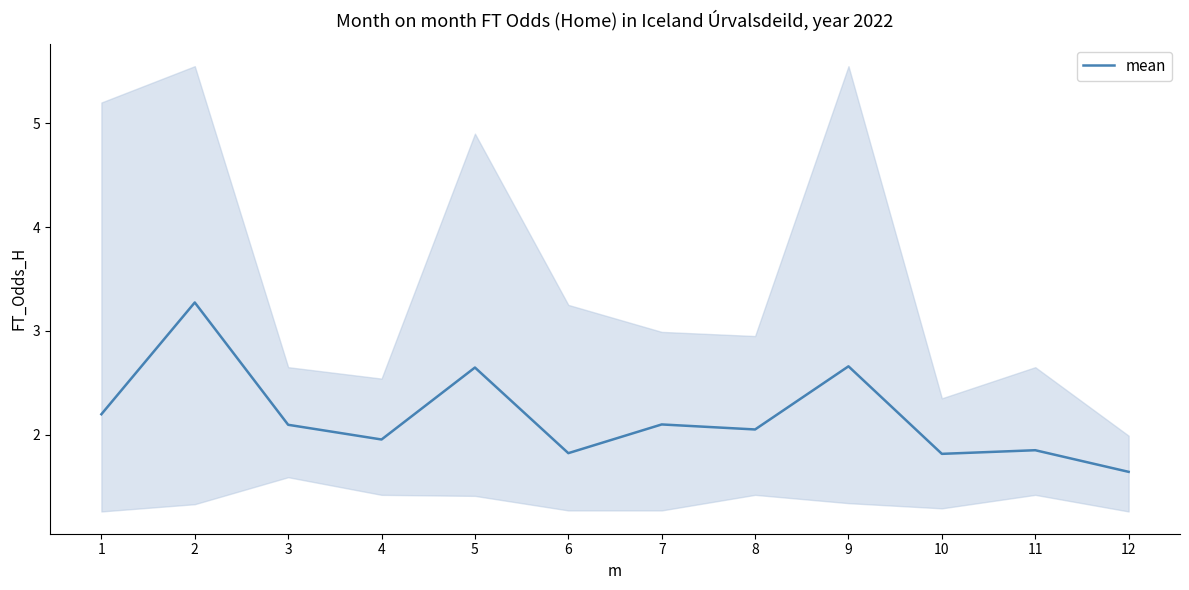

The value at 4 is 0.5. True or false?

False